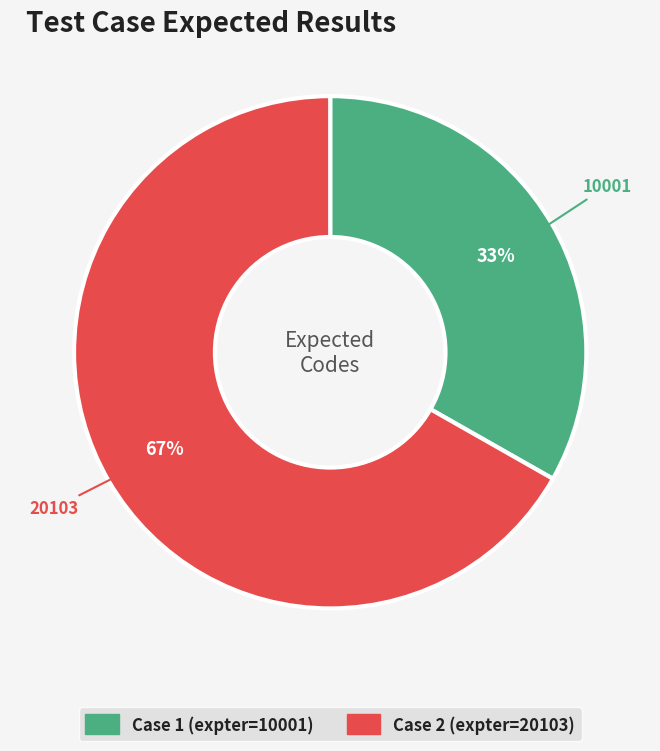

How many segments does this pie chart have?

2